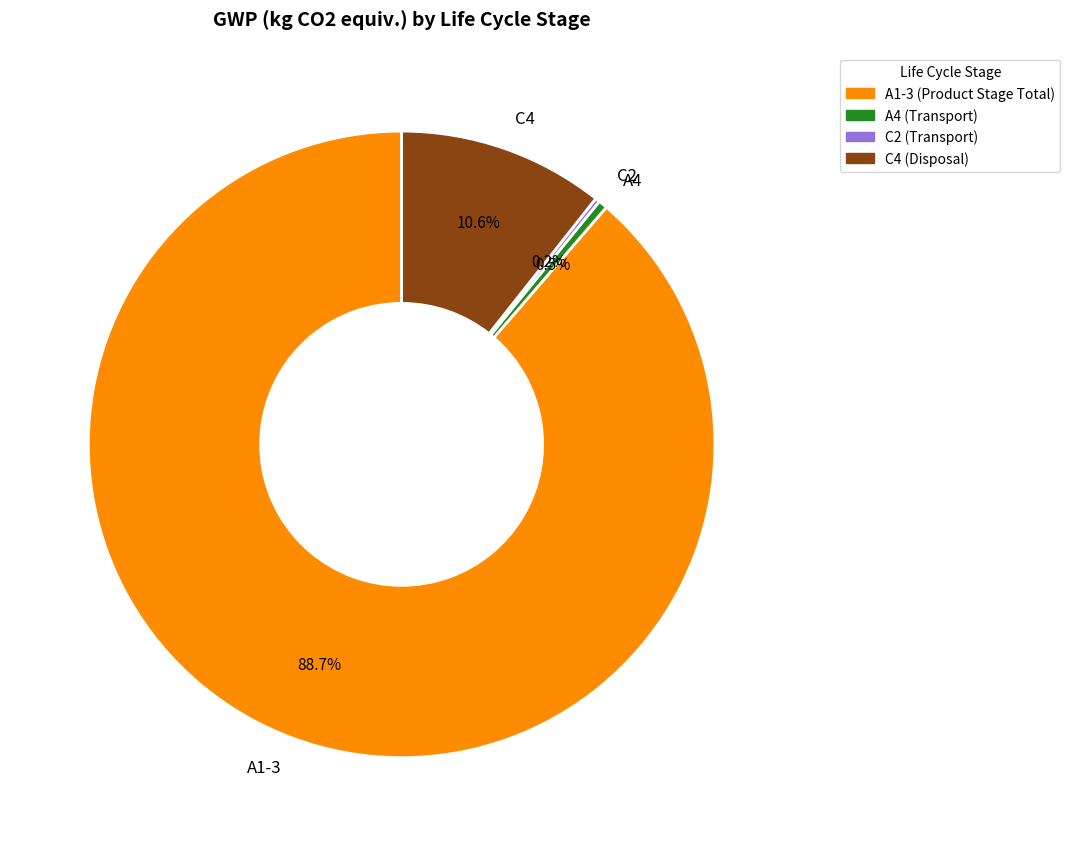

Which slice represents more than half of the pie?

A1-3